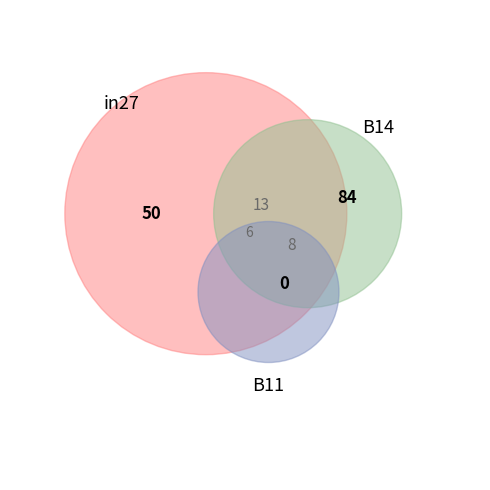

How many slices are in this pie chart?

3